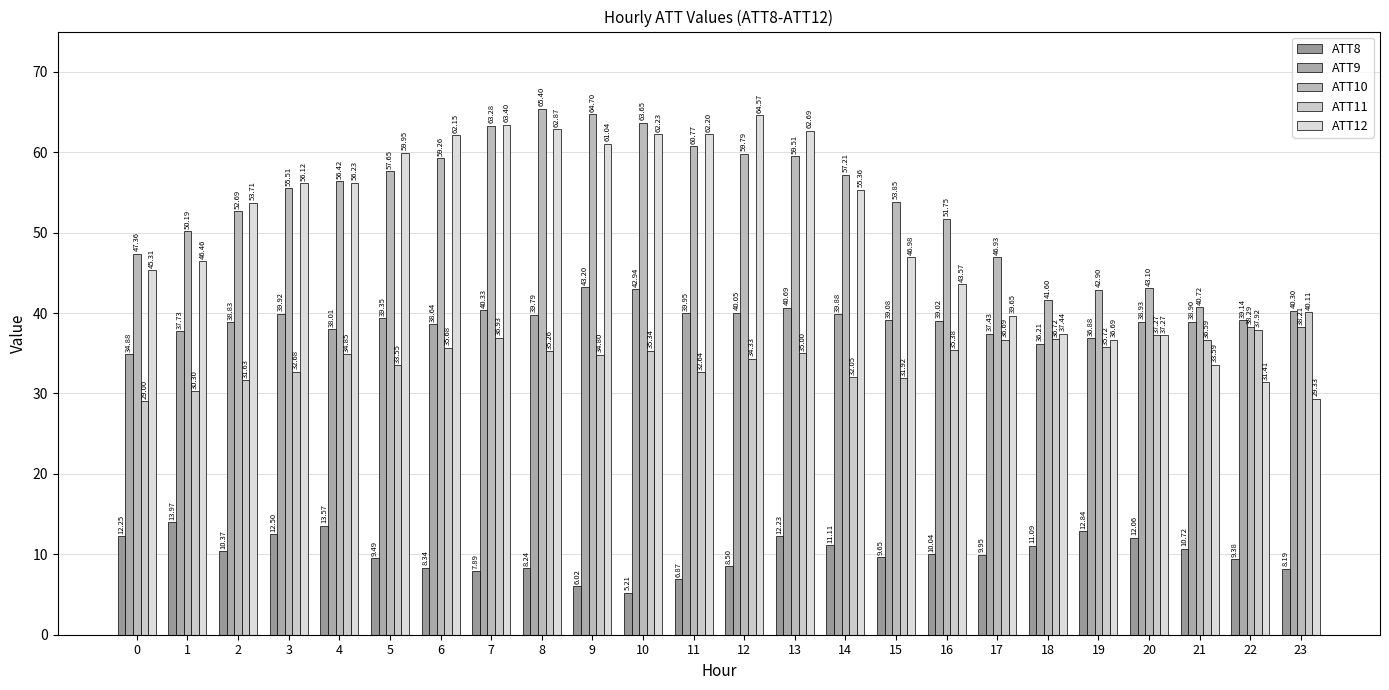

Which series has the largest total across all categories?

ATT10